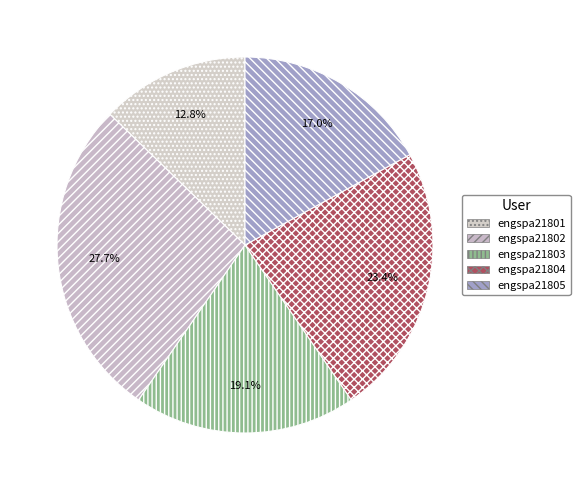

How many slices are in this pie chart?

5